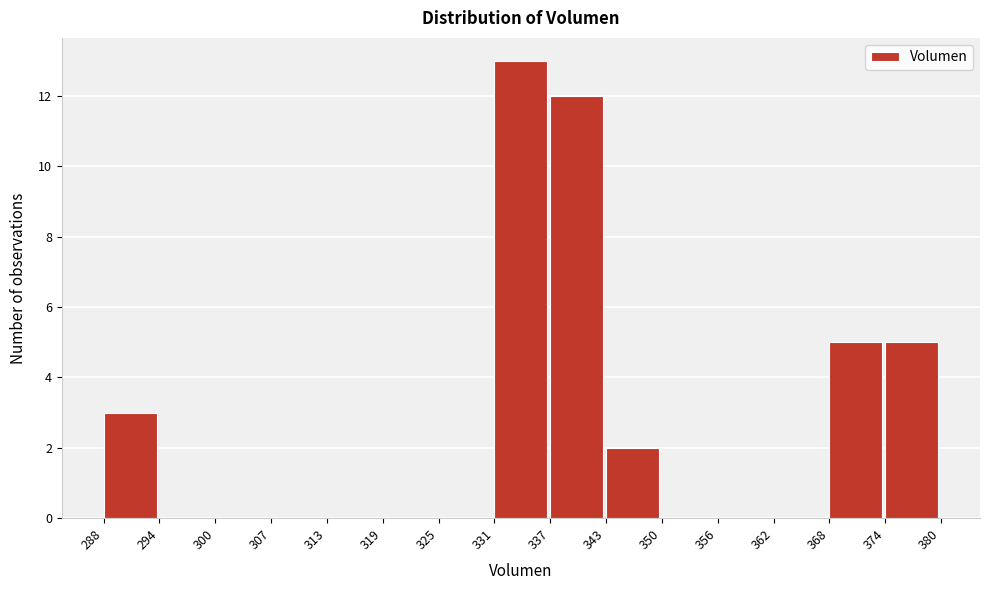

What is the height of the bar covering 288 to 294 on the x-axis? The values are not printed on the chart, so give them approximately, as read against the axis.

3